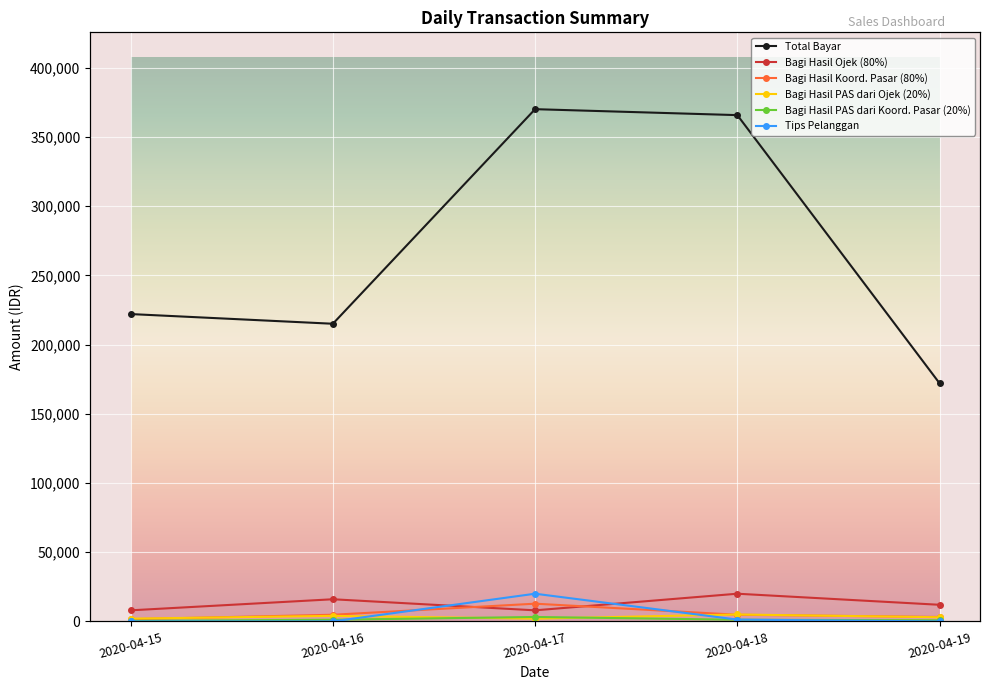

Between 2020-04-15 and 2020-04-19, which series saw the biggest shift?

Total Bayar